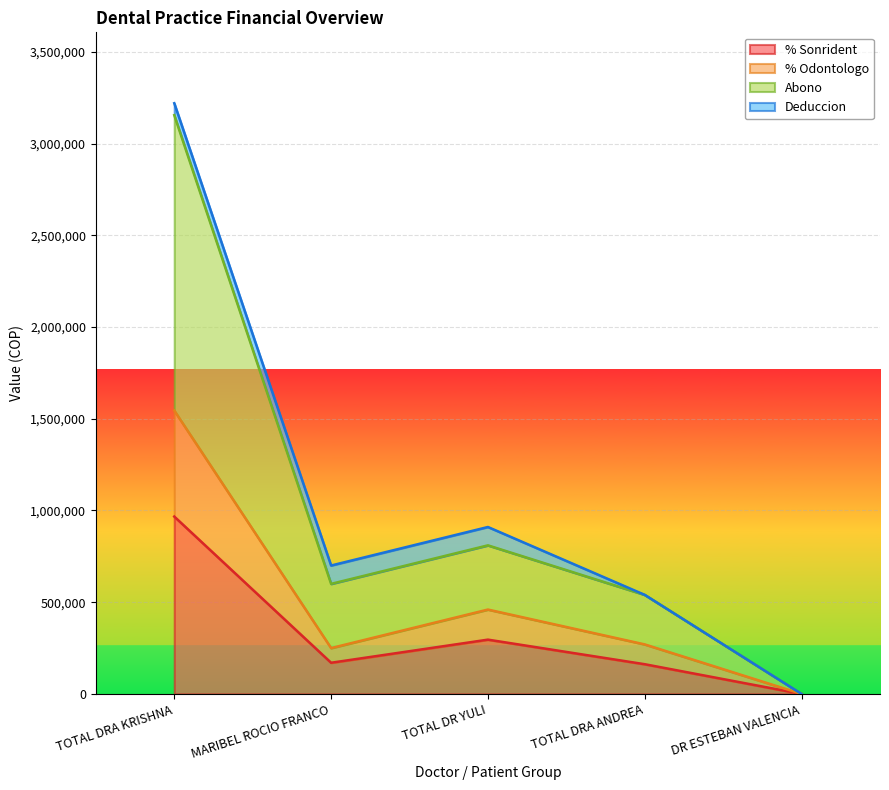

At which category does % Sonrident reach its first local peak?

TOTAL DR YULI